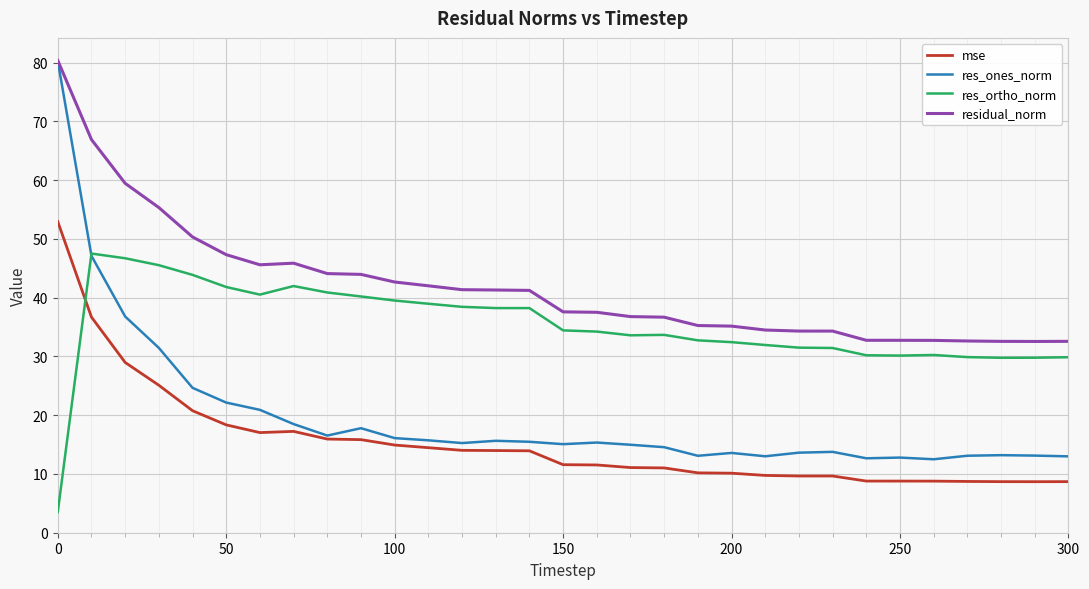

What is the greatest value displayed?

80.4